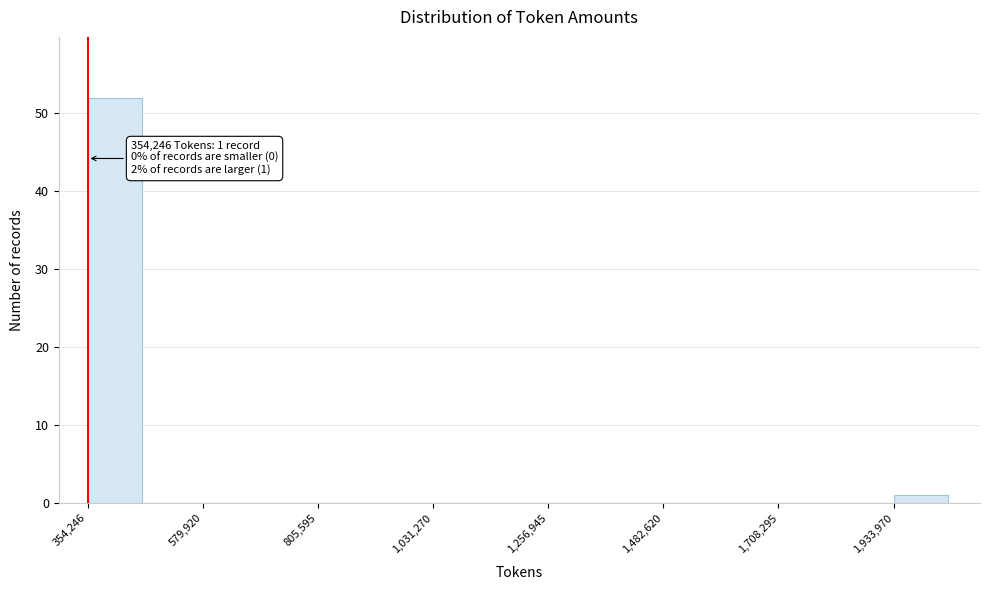

Around what value on the x-axis is the tallest bar? Give the approximate position of its centre, as read against the axis.

400000